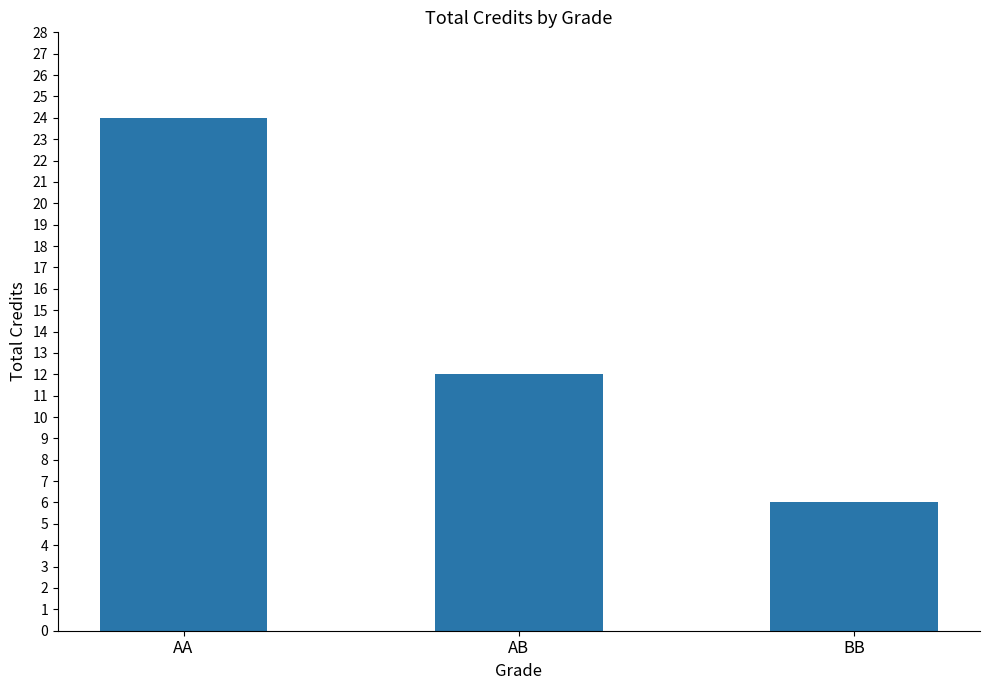

What is the maximum value shown in the chart?

24